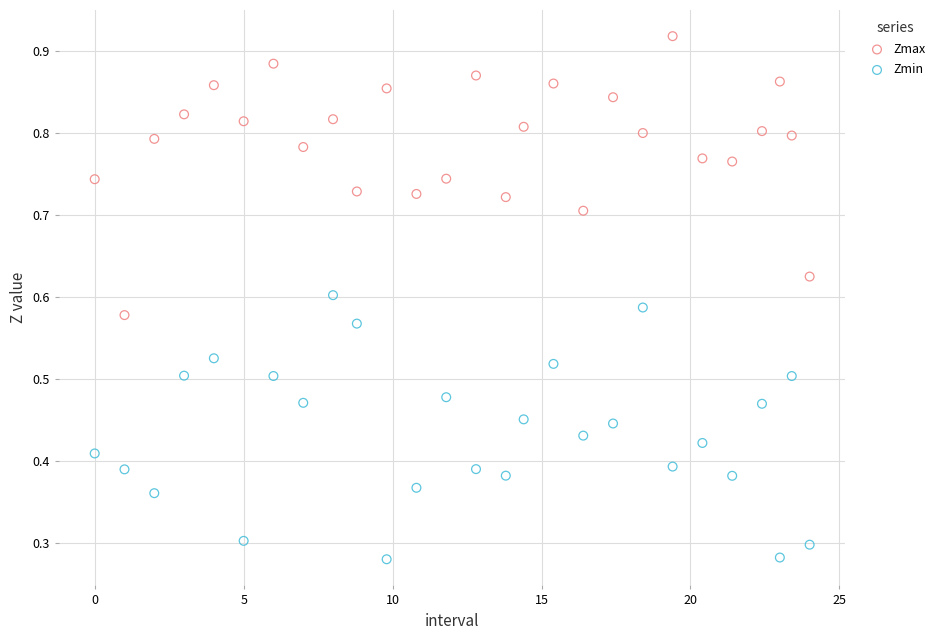

Which series reaches the minimum Y coordinate?

Zmin